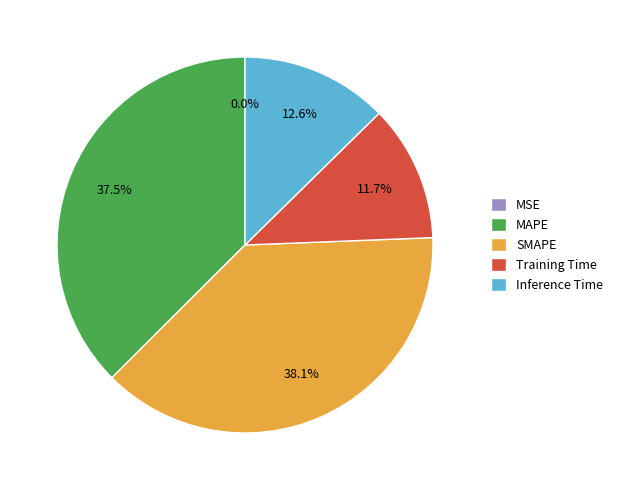

What portion of the pie excludes SMAPE?

61.9%